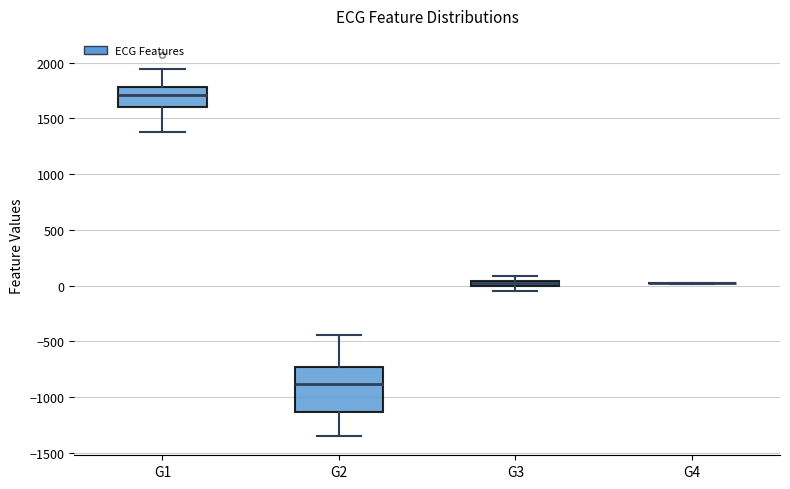

Which box is the tallest, from its lower edge to its upper edge?

G2